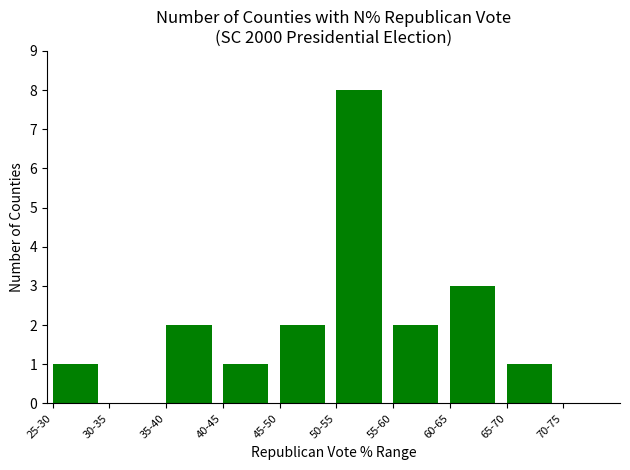

What is the sum of all values?

20